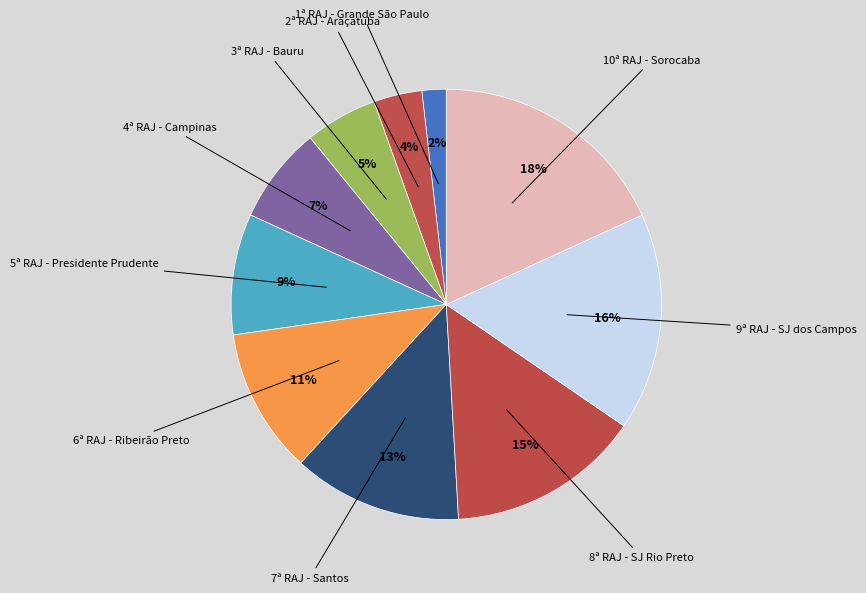

Count the number of slices in the pie.

10